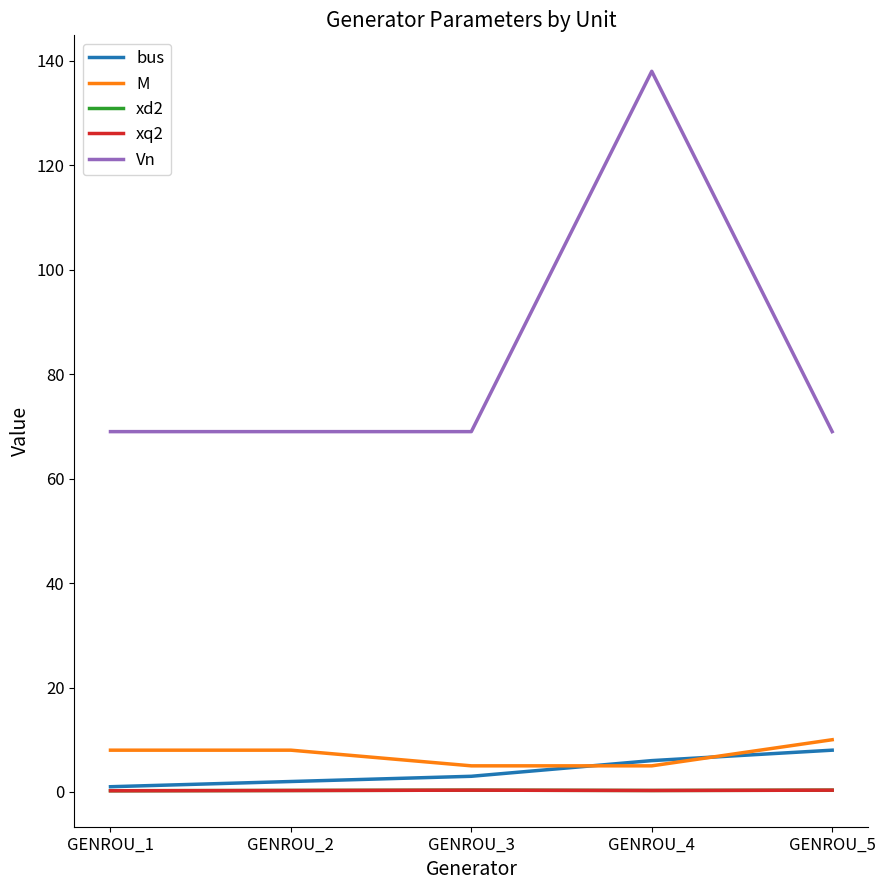

Between GENROU_4 and GENROU_2, which is larger?

GENROU_4